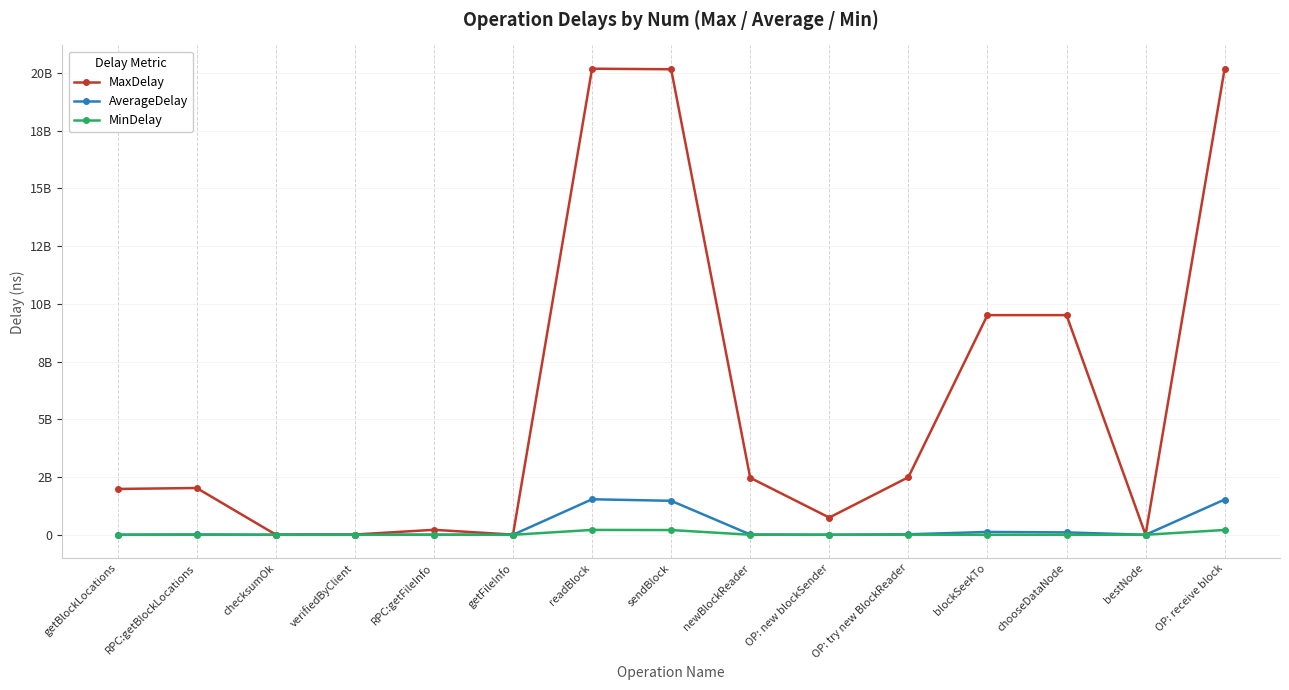

At getBlockLocations, list the series in order from largest to smallest.

MaxDelay, AverageDelay, MinDelay